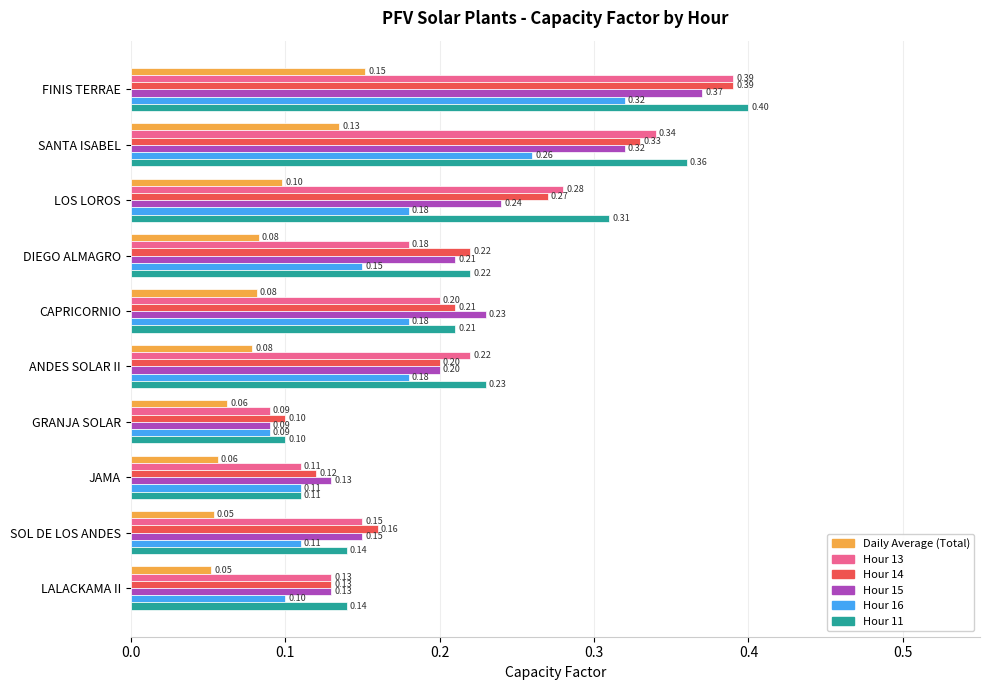

At which category is the sum across all series the highest?

FINIS TERRAE